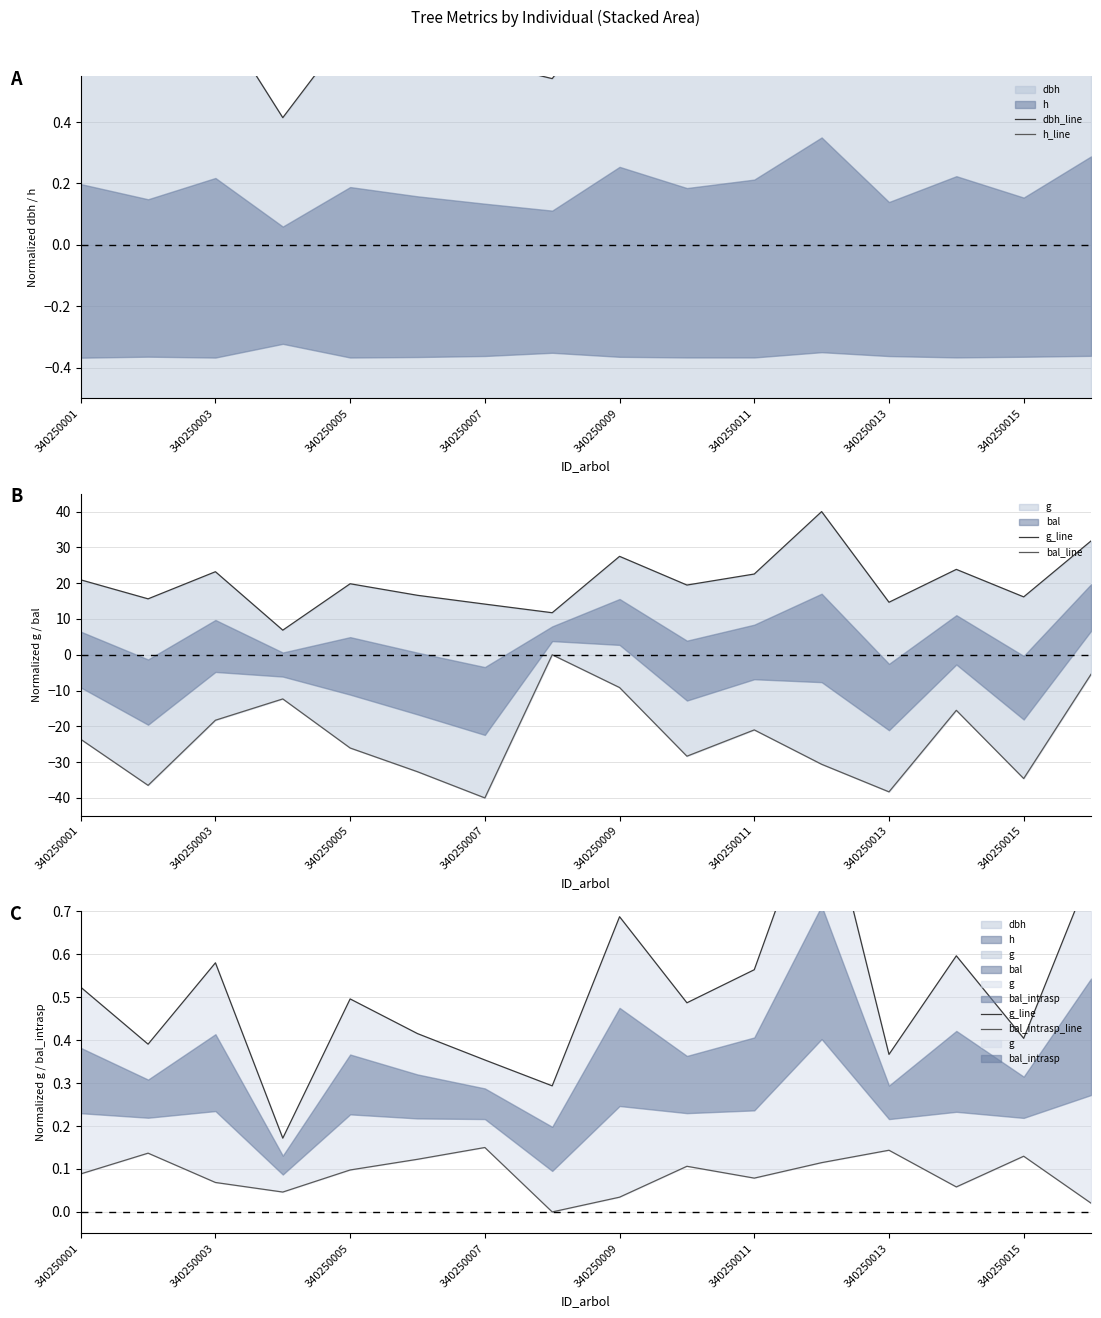

Is the value of bal_intrasp_line at 340250011 greater than the value of bal_line at 8?

Yes